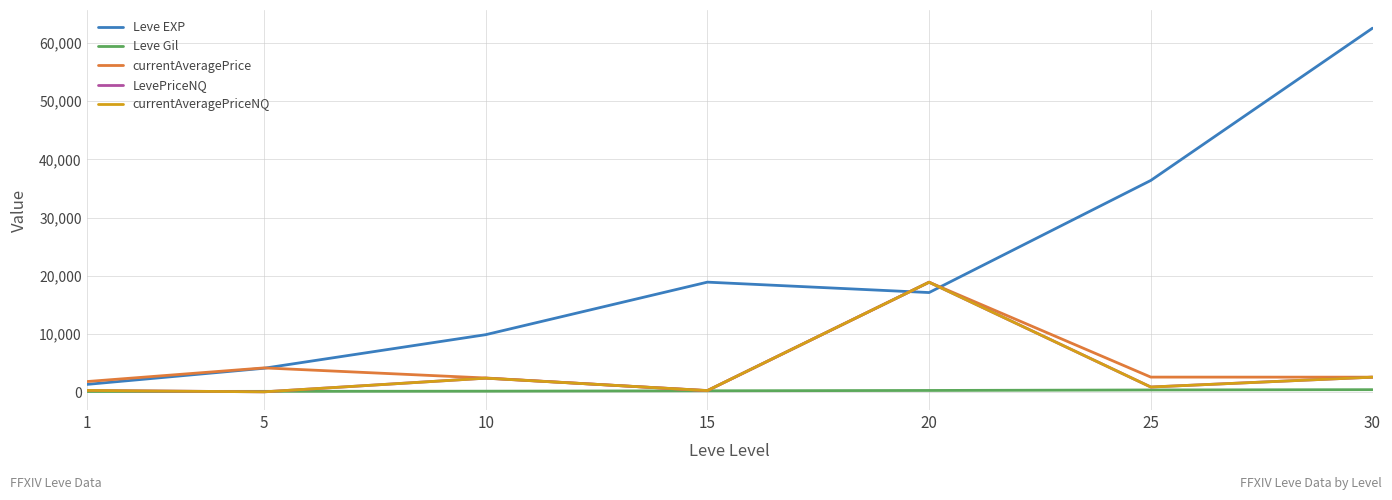

What is the sum of the currentAveragePrice values at 10 and 30?

5016